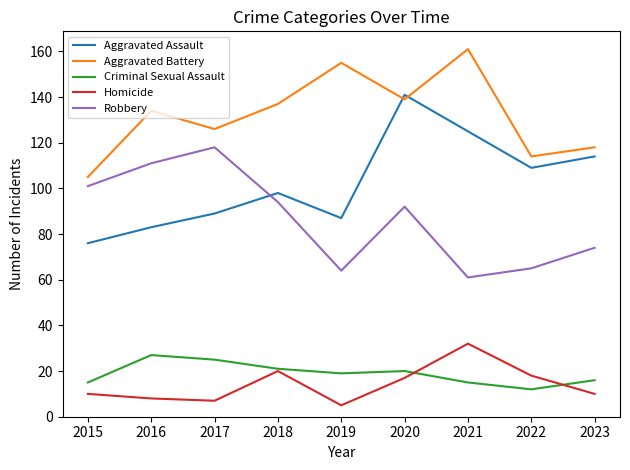

What value does the Criminal Sexual Assault series have at 2020?

20